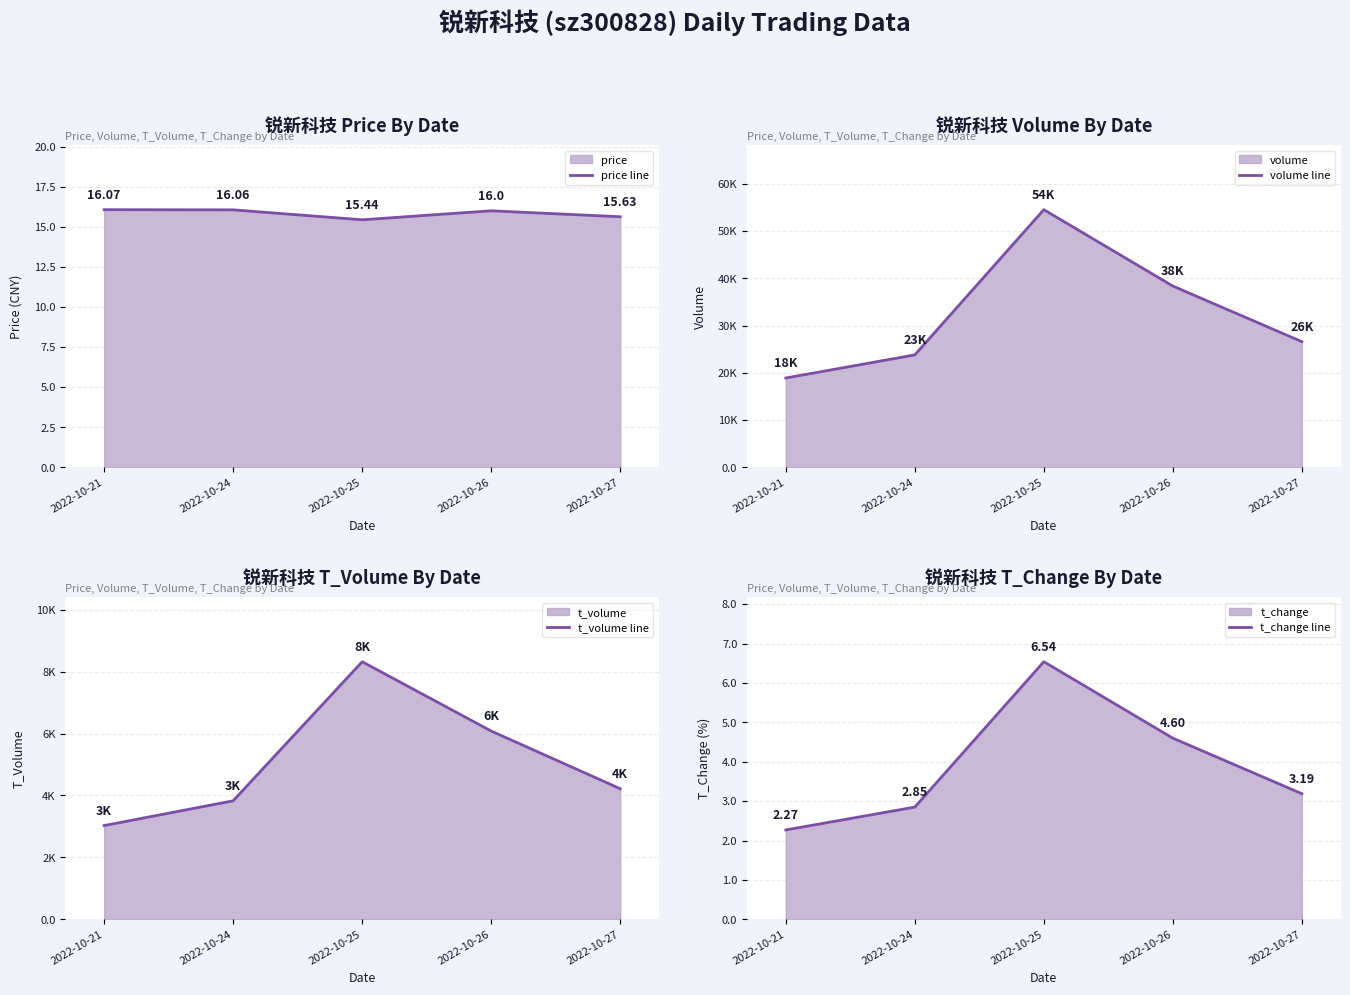

What is the total value across all series at 2022-10-26?

44469.6